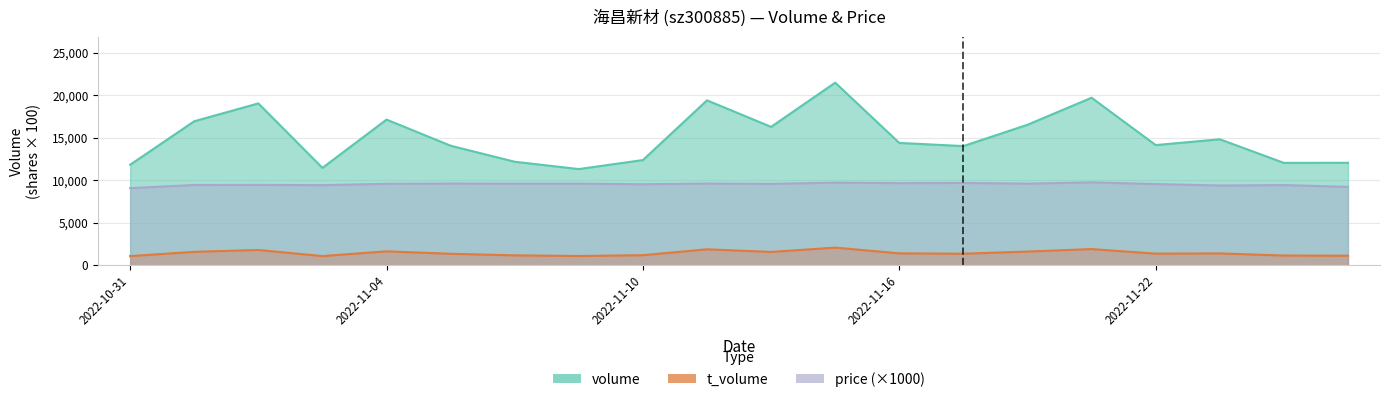

Which has a higher value, 2022-11-23 or 2022-11-10?

2022-11-23